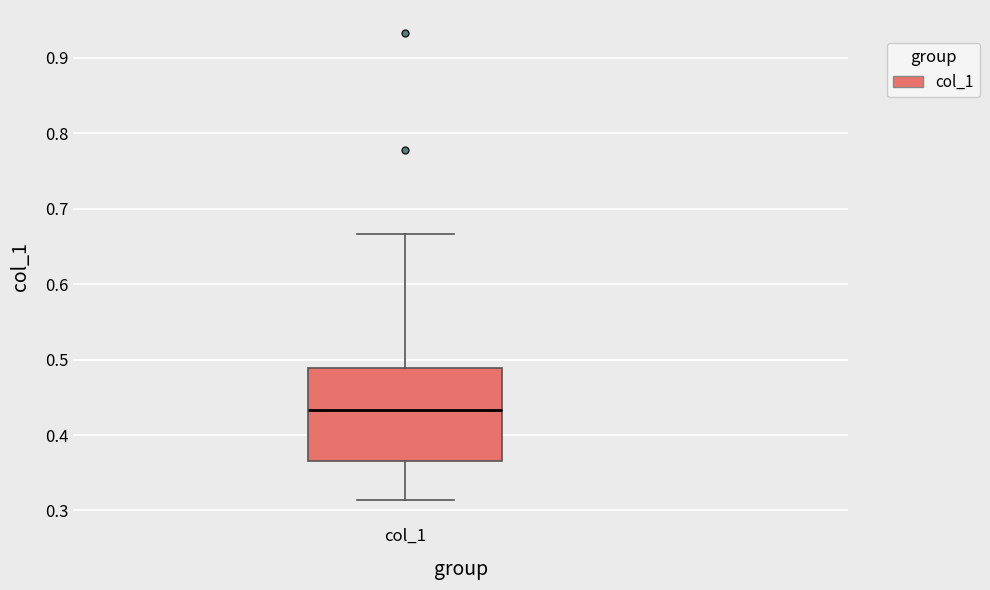

Where is the lower edge of the box for col_1 on the y-axis? The values are not printed on the chart, so give them approximately, as read against the axis.

0.37